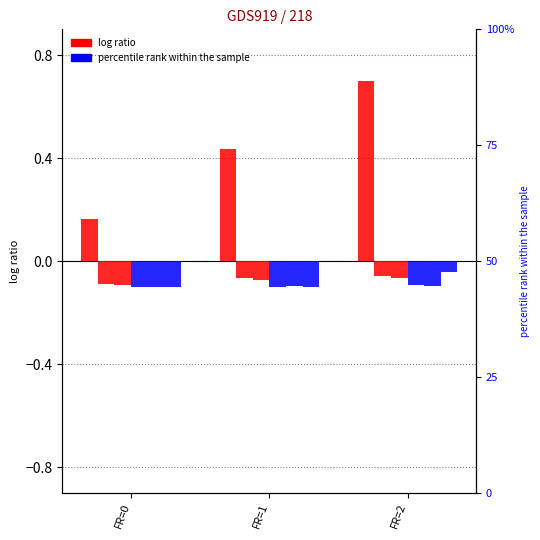

Reading left to right, list all the values displayed in this chart.

CH: 0.2	0.4	0.7
BS: -0.1	-0.1	-0.1
BL: -0.1	-0.1	-0.1
SZ: -0.1	-0.1	-0.1
TG: -0.1	-0.1	-0.1
VS: -0.1	-0.1	-0.0